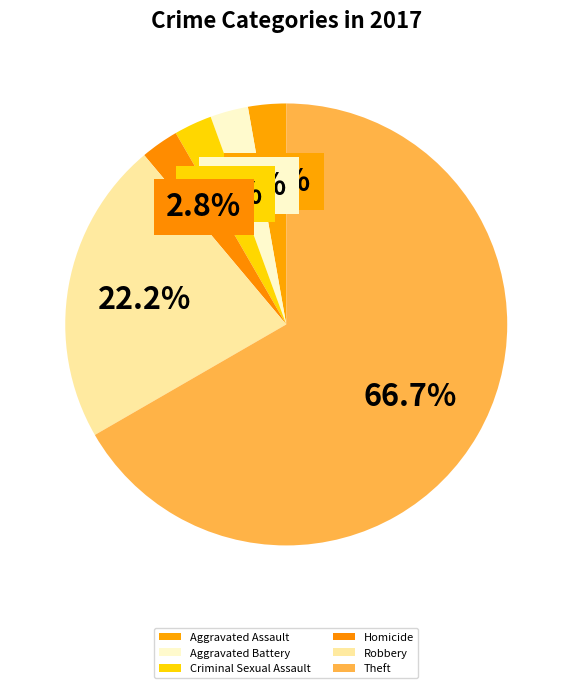

How many slices are in this pie chart?

6